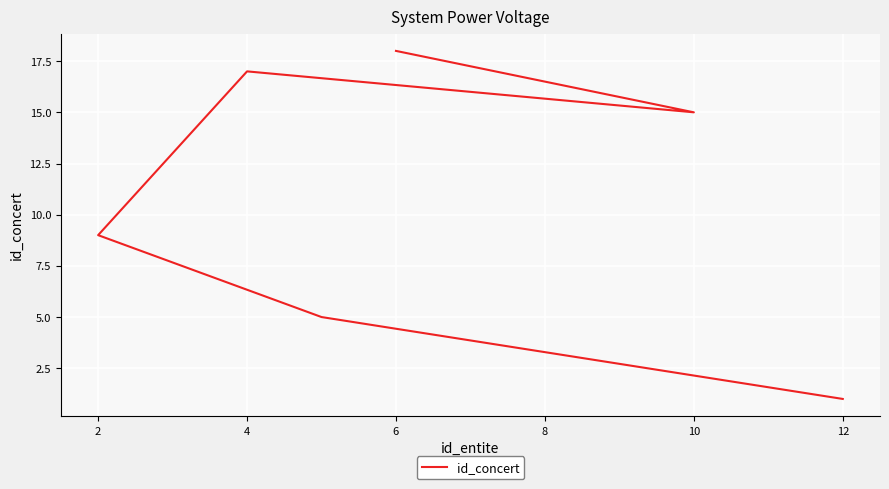

How many categories are shown in the chart?

6